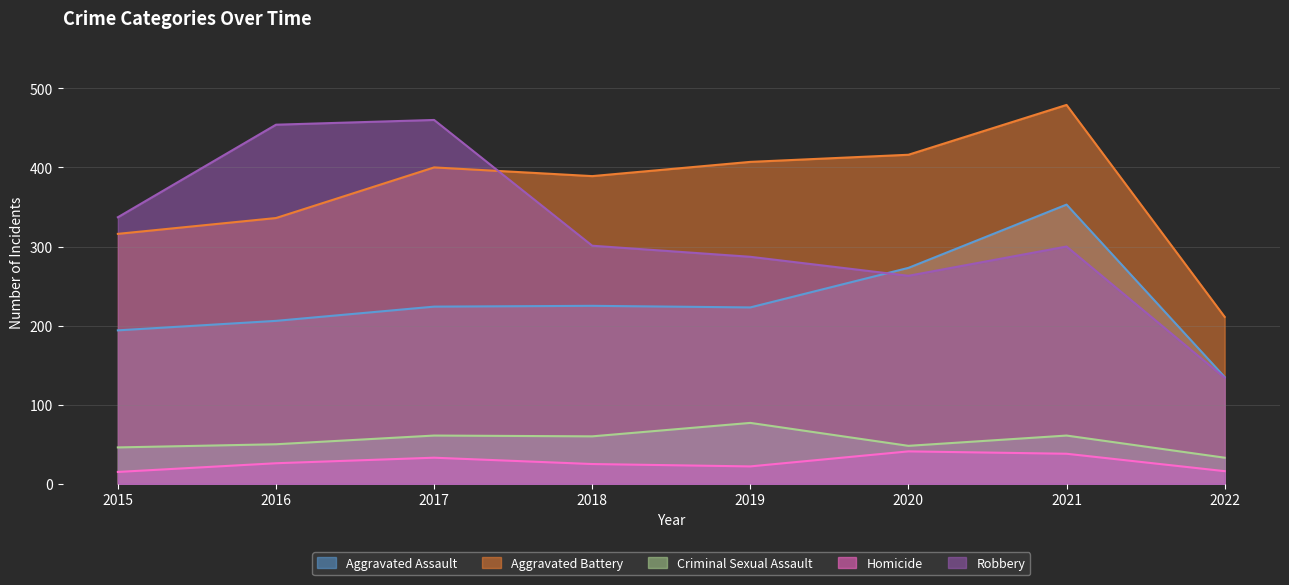

What is the difference between the maximum and minimum values in the Homicide series?

26